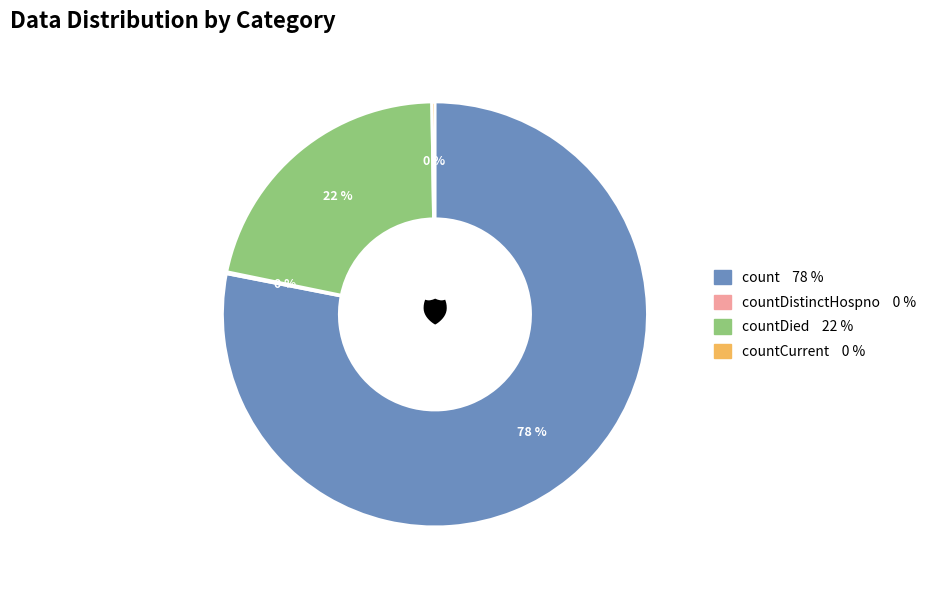

To the nearest percent, what is the difference between the largest and smallest slice percentages?

78%